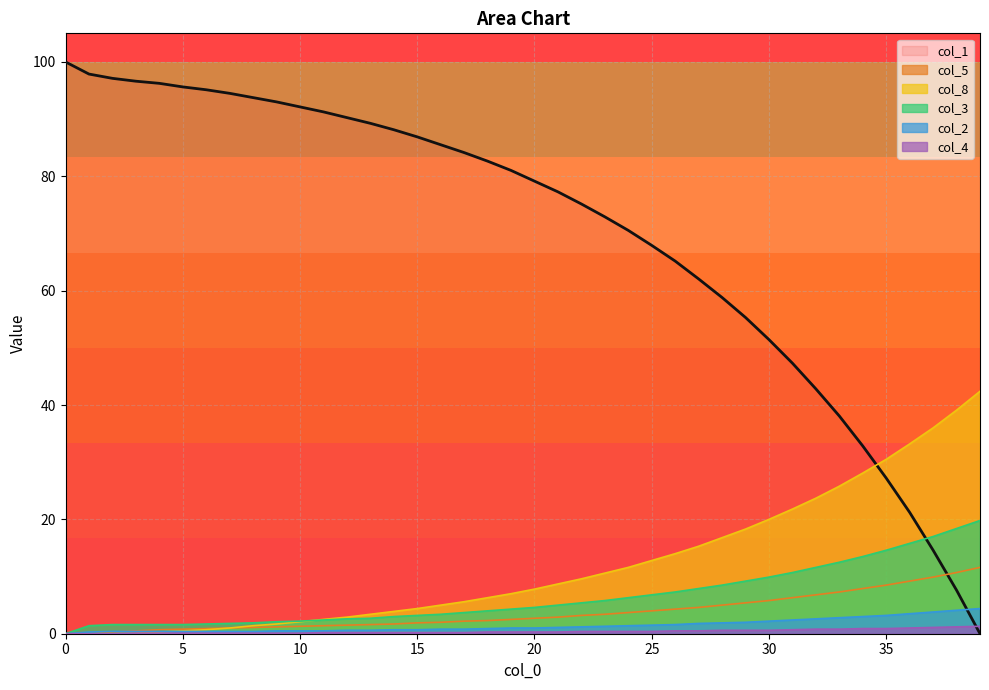

What is the difference between the col_8 values at 2 and 27?

15.3